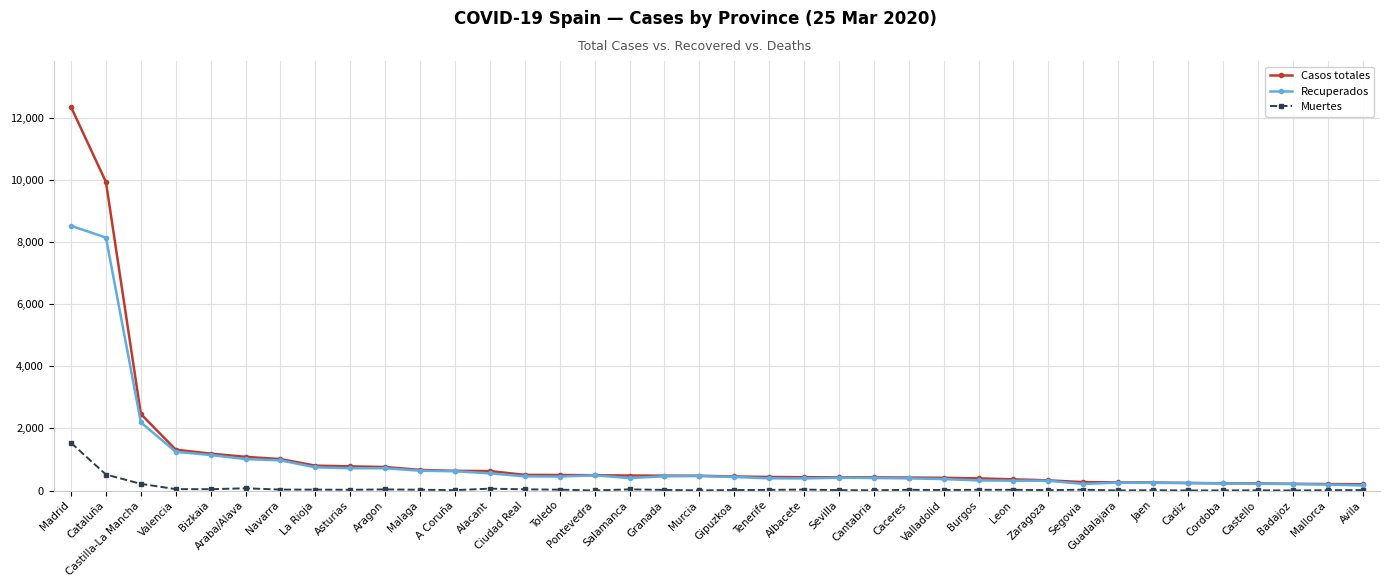

Is the value of Recuperados at Albacete greater than the value of Muertes at Badajoz?

Yes